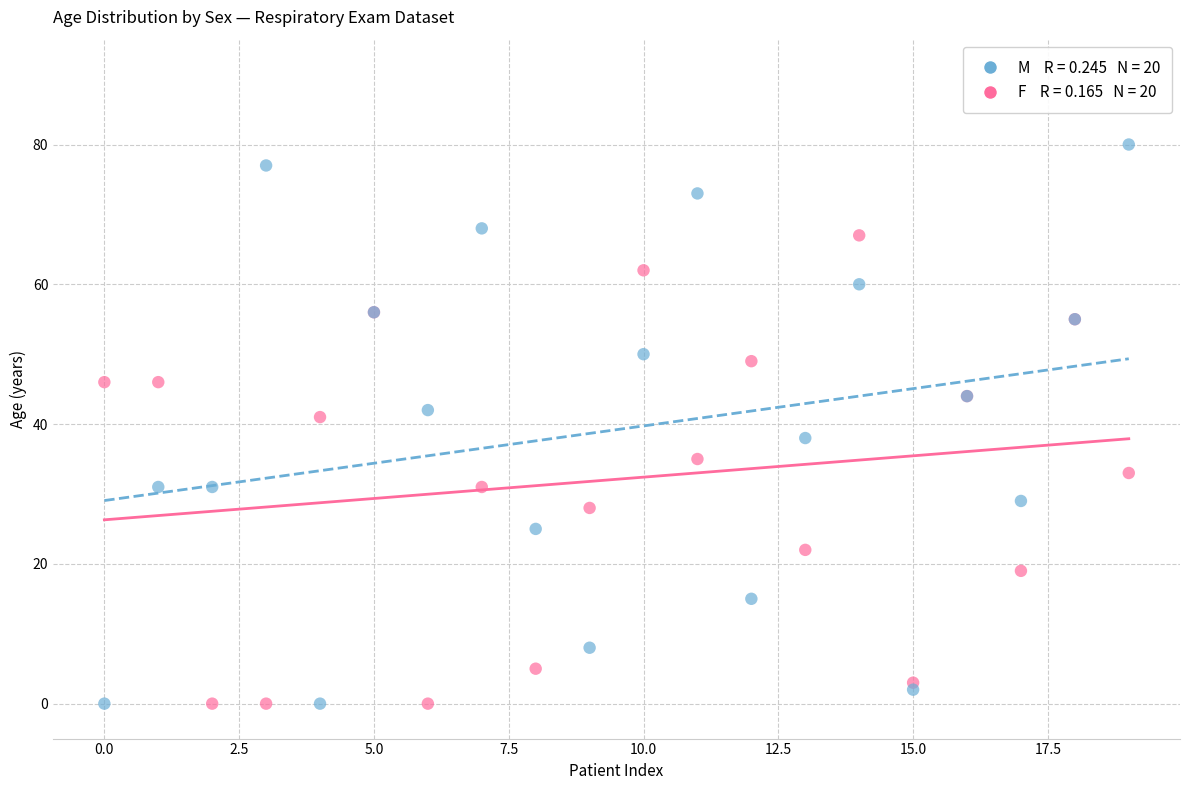

Across all series, what Y value is closest to 40?

41